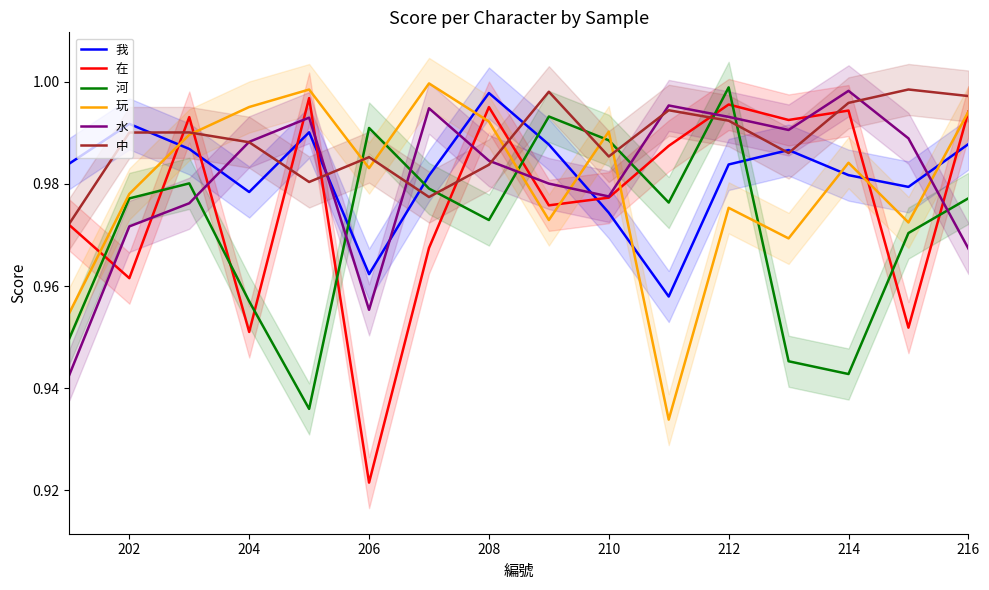

List the series in order of their peak value, highest first.

玩, 河, 中, 水, 我, 在